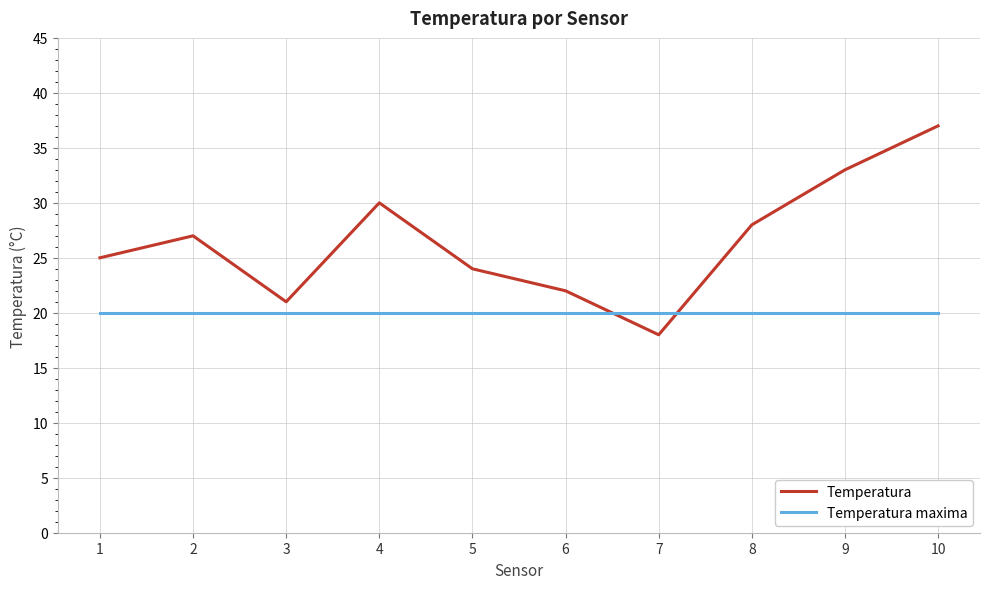

The value of Temperatura maxima at 2 is 20. True or false?

True